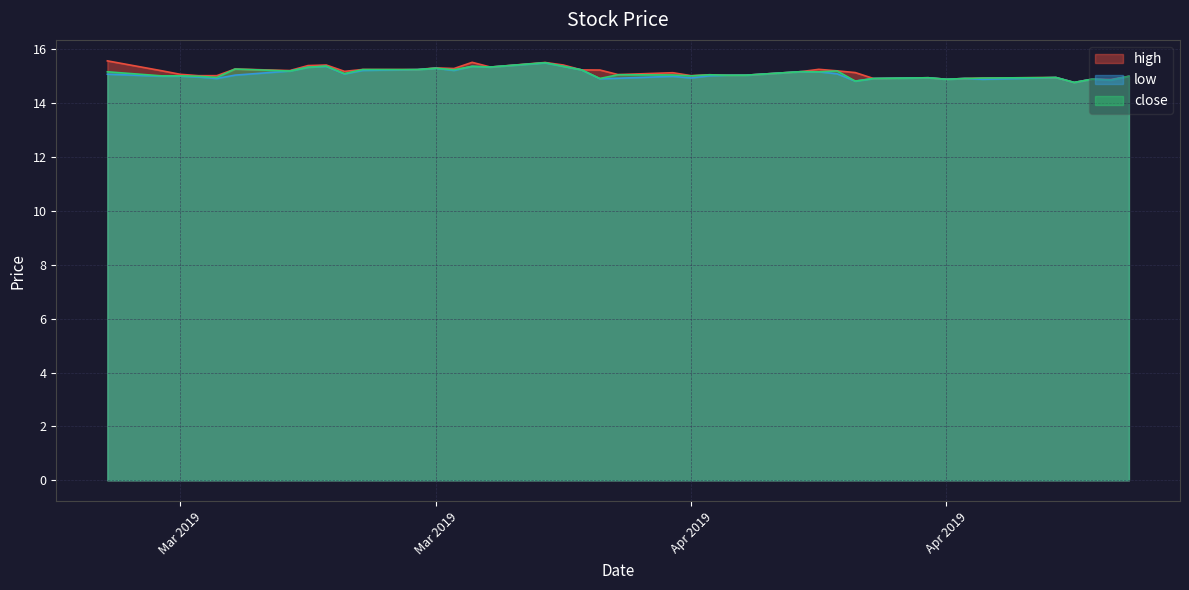

In close, how many points are lower than both neighbors (excluding endpoints)?

15